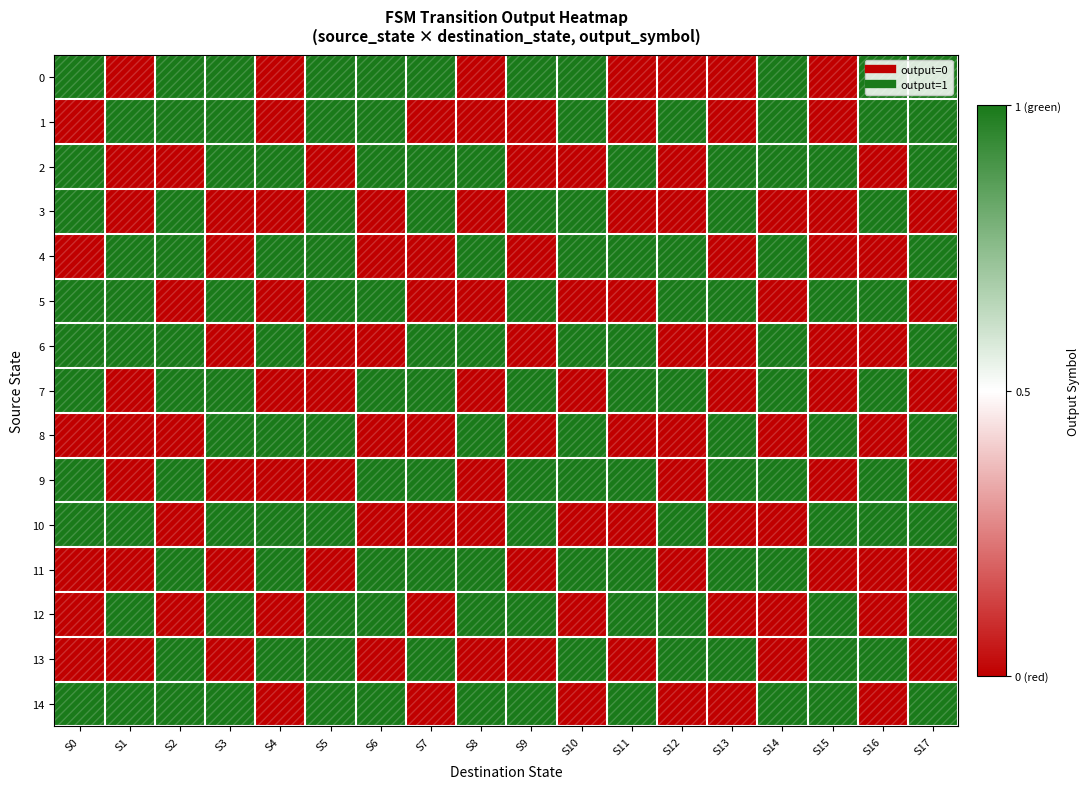

Rank the series at S13 from lowest to highest value.

0, 1, 4, 6, 7, 10, 12, 14, 2, 3, 5, 8, 9, 11, 13